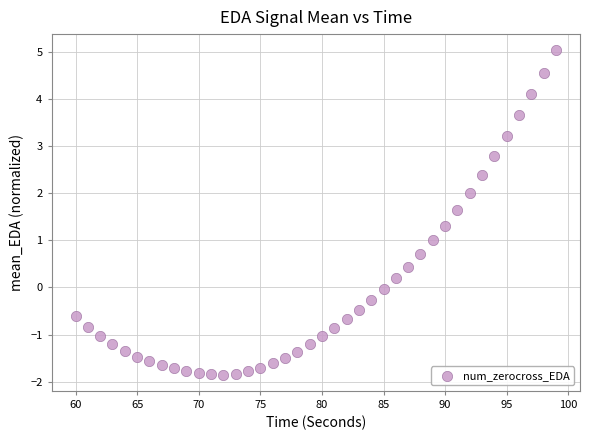

What is the range of X values (max minus min)?

39.0